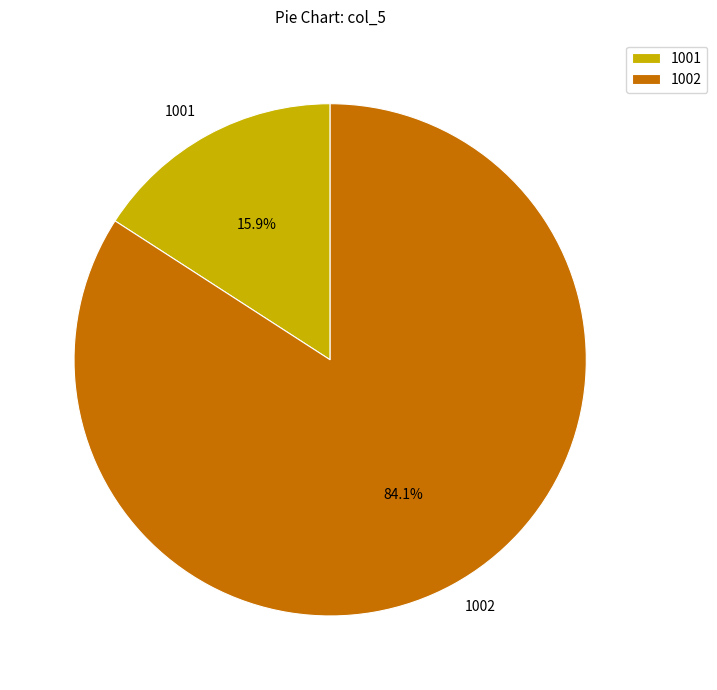

What is the ratio of the value at 1002 to the value at 1001?

5.3